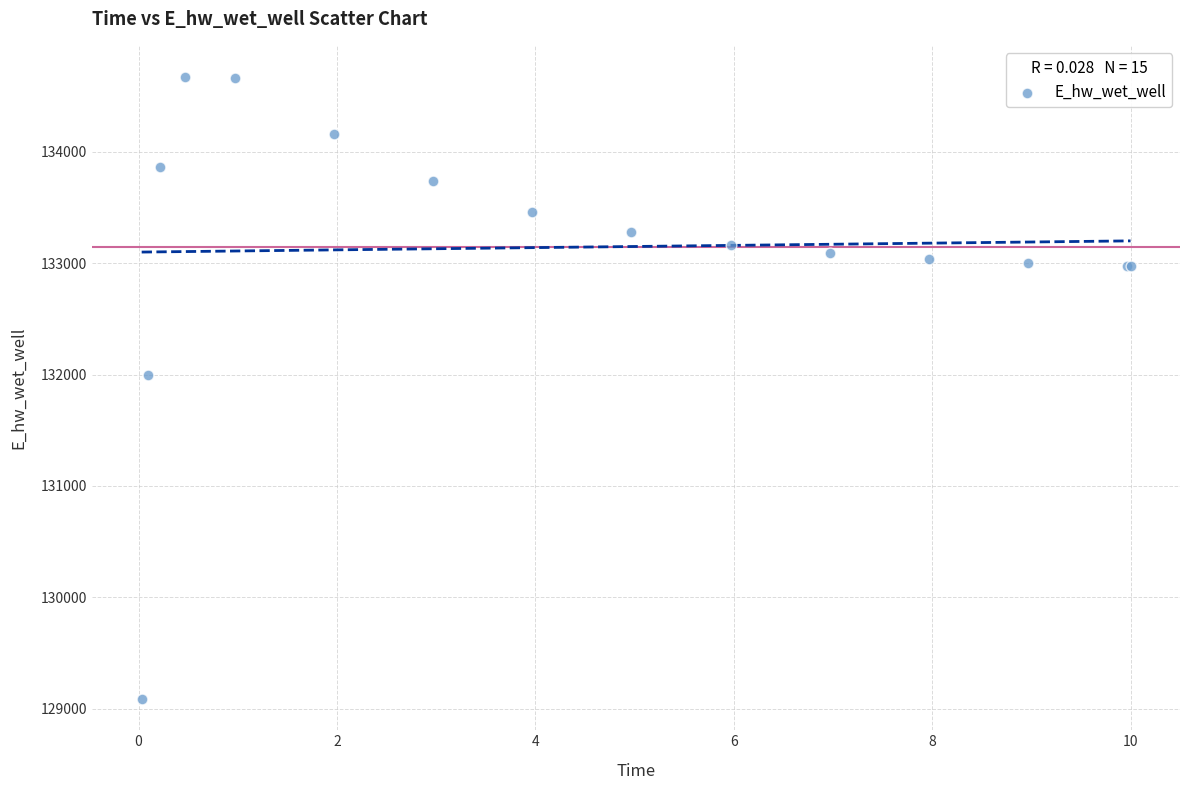

What Y value in the scatter plot is closest to 131878?

132000.4